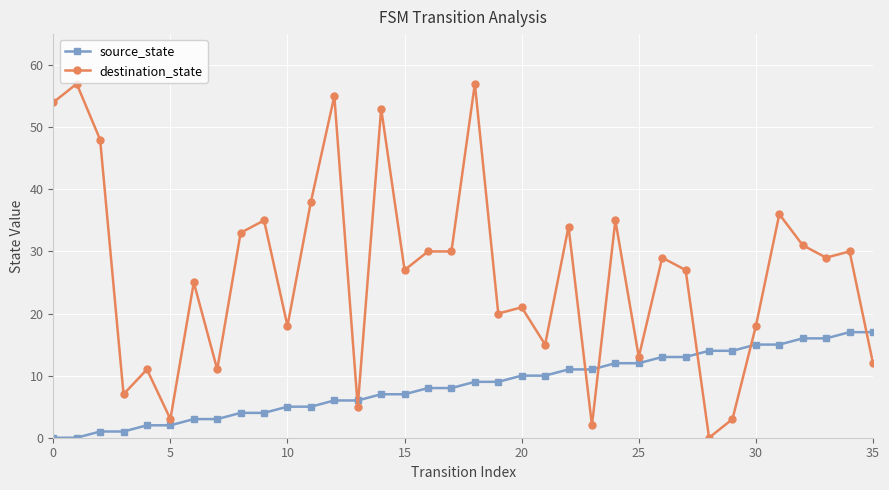

Reading left to right, extract all data points from this chart.

source_state: 0	0	1	1	2	2	3	3	4	4	5	5	6	6	7	7	8	8	9	9	10	10	11	11	12	12	13	13	14	14	15	15	16	16	17	17
destination_state: 54	57	48	7	11	3	25	11	33	35	18	38	55	5	53	27	30	30	57	20	21	15	34	2	35	13	29	27	0	3	18	36	31	29	30	12